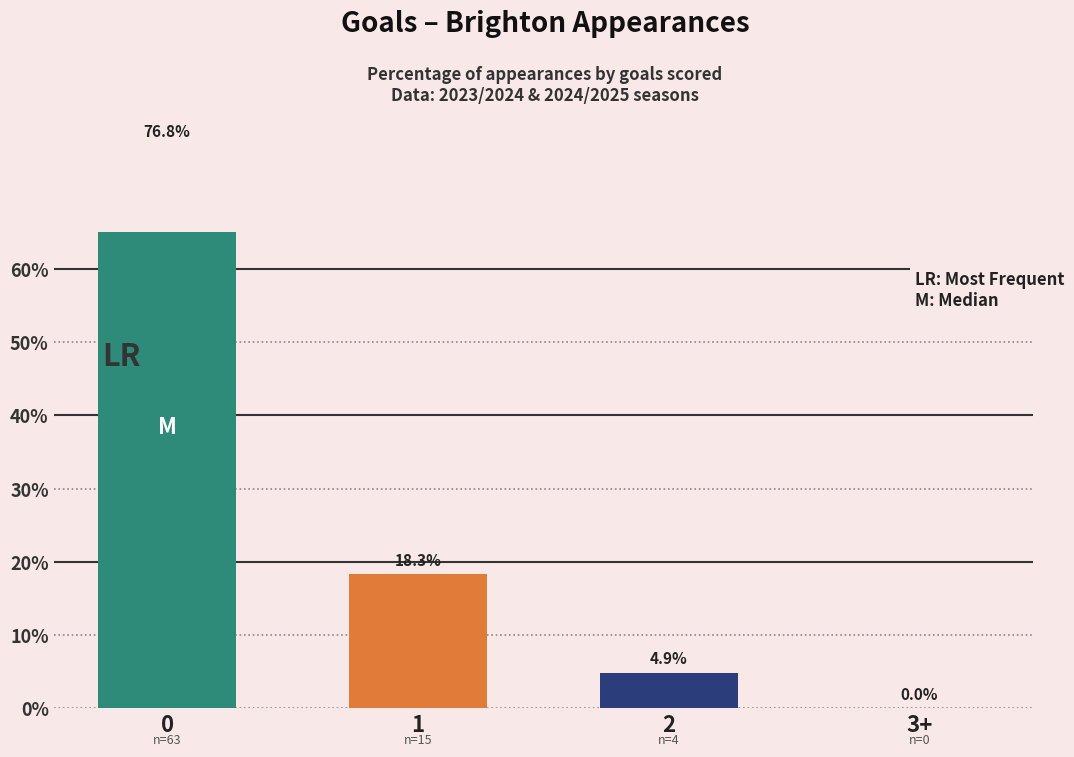

Between 1 and 2, which is larger?

1